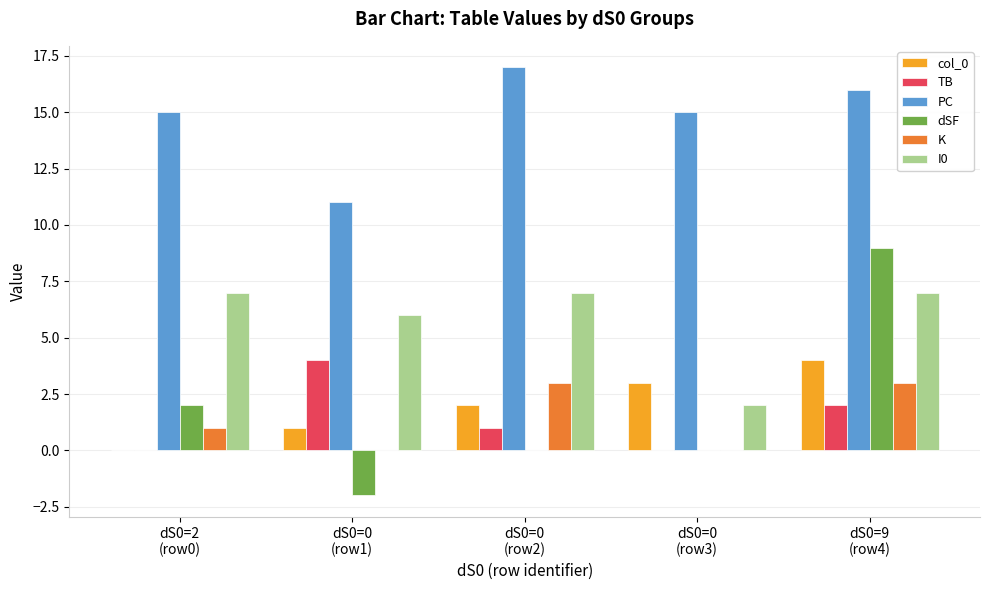

How many distinct data groups are displayed?

6